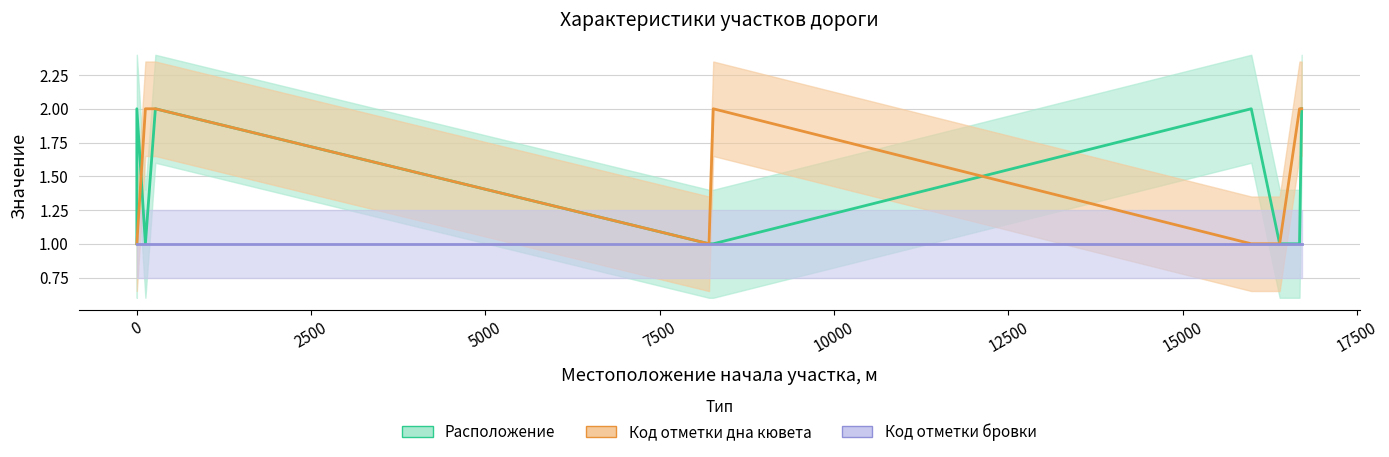

What are all the series names shown in the legend?

Расположение, Код отметки дна кювета, Код отметки бровки